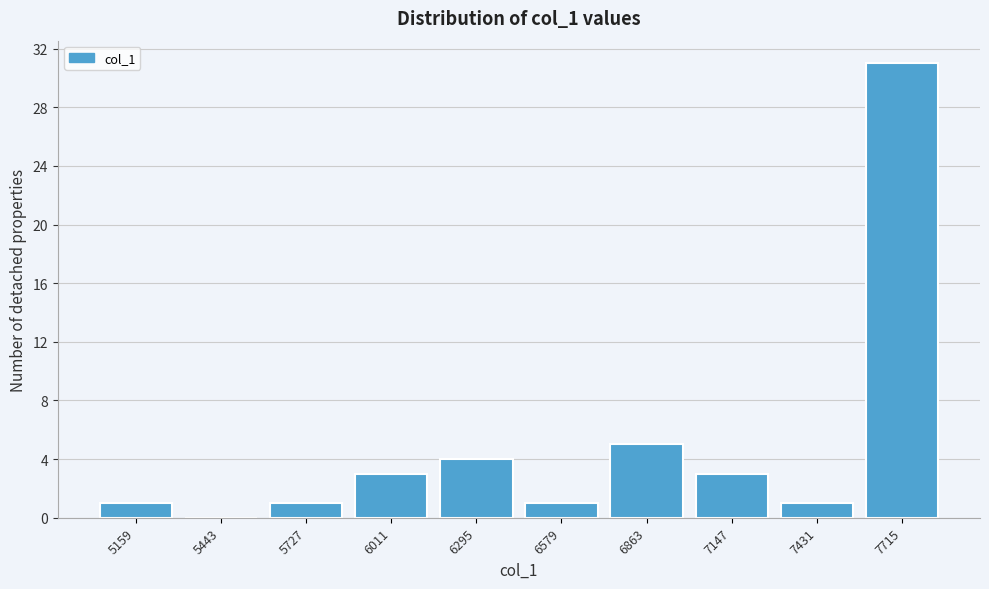

Reading left to right, transcribe all the data shown in this chart.

5159=1	5443=0	5727=1	6011=3	6295=4	6579=1	6863=5	7147=3	7431=1	7715=31